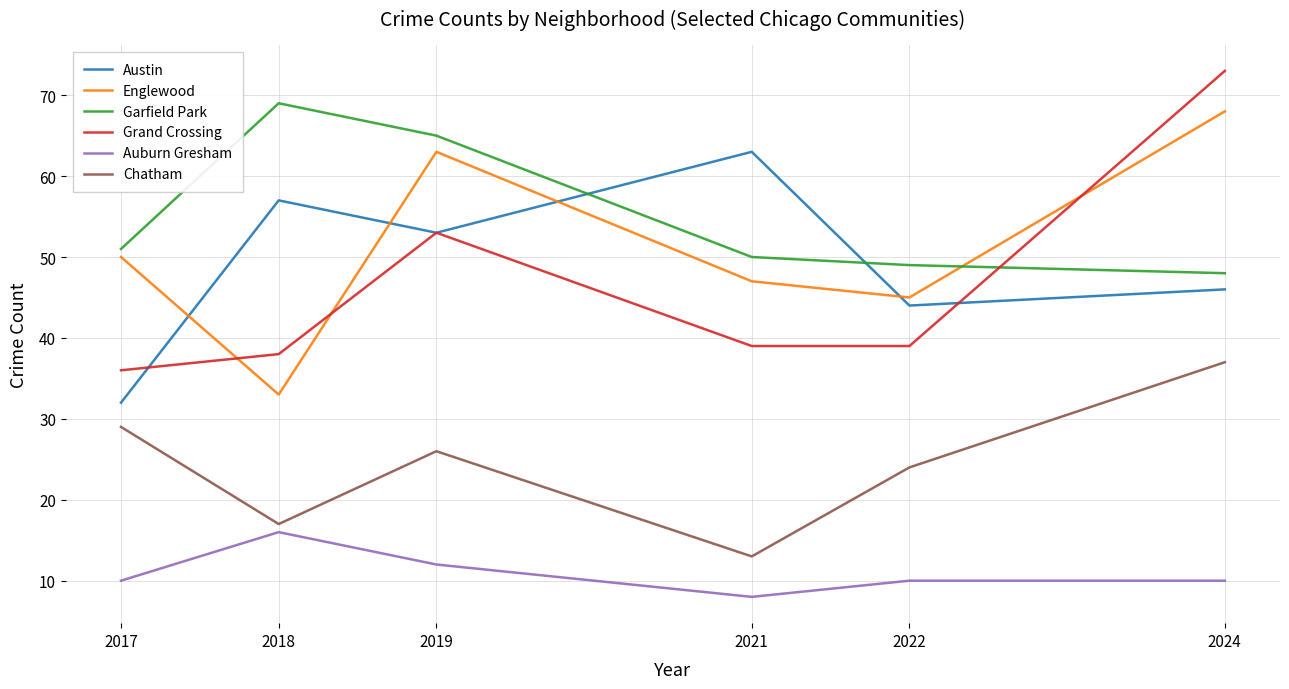

List the labels in order of Garfield Park value, largest first.

2018, 2019, 2017, 2021, 2022, 2024